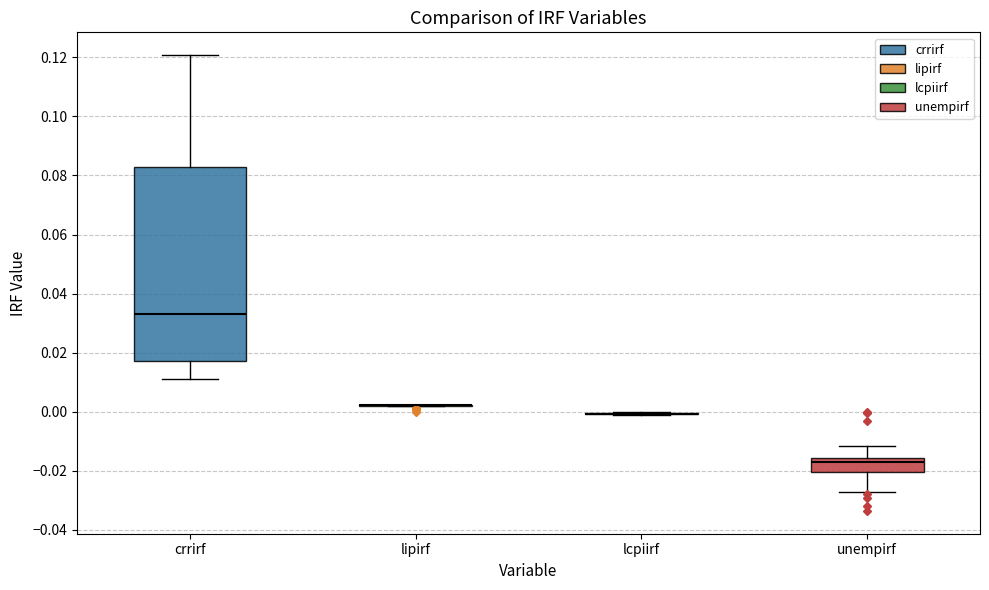

Reading left to right, transcribe this box plot: for each box, give where its median line is, the range the box spans, and where its two whiskers end, as read against the y-axis. The values are not printed on the chart, so give them approximately, as read against the axis.

crrirf: median 0.034, box 0.018 to 0.082, whiskers 0.010 to 0.120
lipirf: box collapsed to a line at 0.002, whiskers 0.002 to 0.002
lcpiirf: box collapsed to a line at 0.000, whiskers -0.002 to 0.000
unempirf: median -0.018, box -0.020 to -0.016, whiskers -0.028 to -0.012